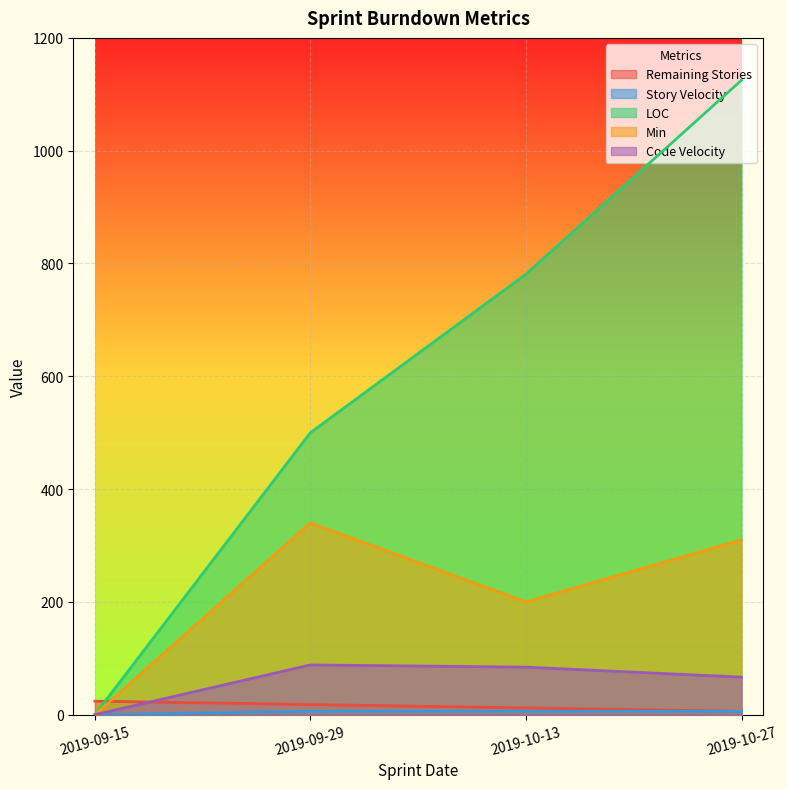

Where does the Remaining Stories series first go above 18?

2019-09-15